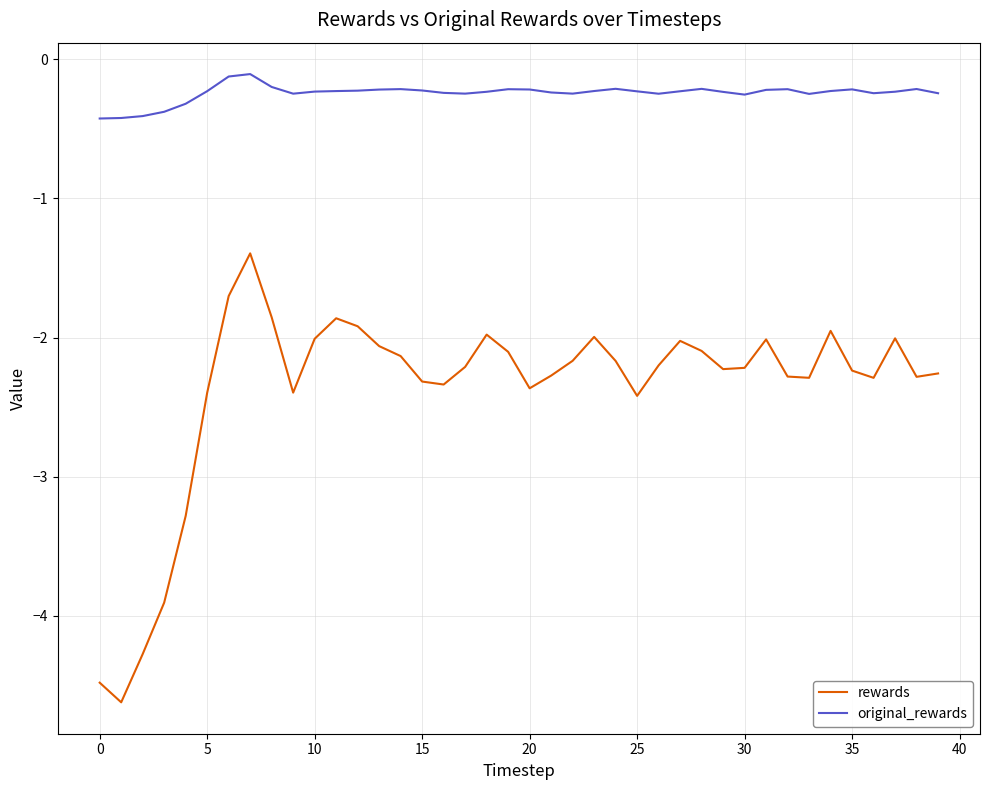

Which series has the largest range (max minus min)?

rewards